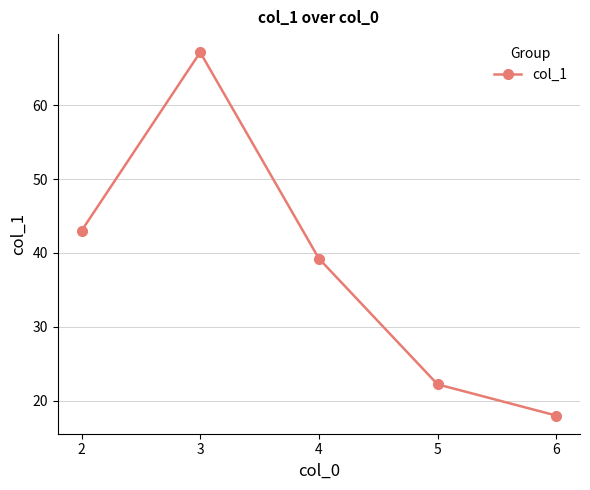

Which has a higher value, 2 or 5?

2